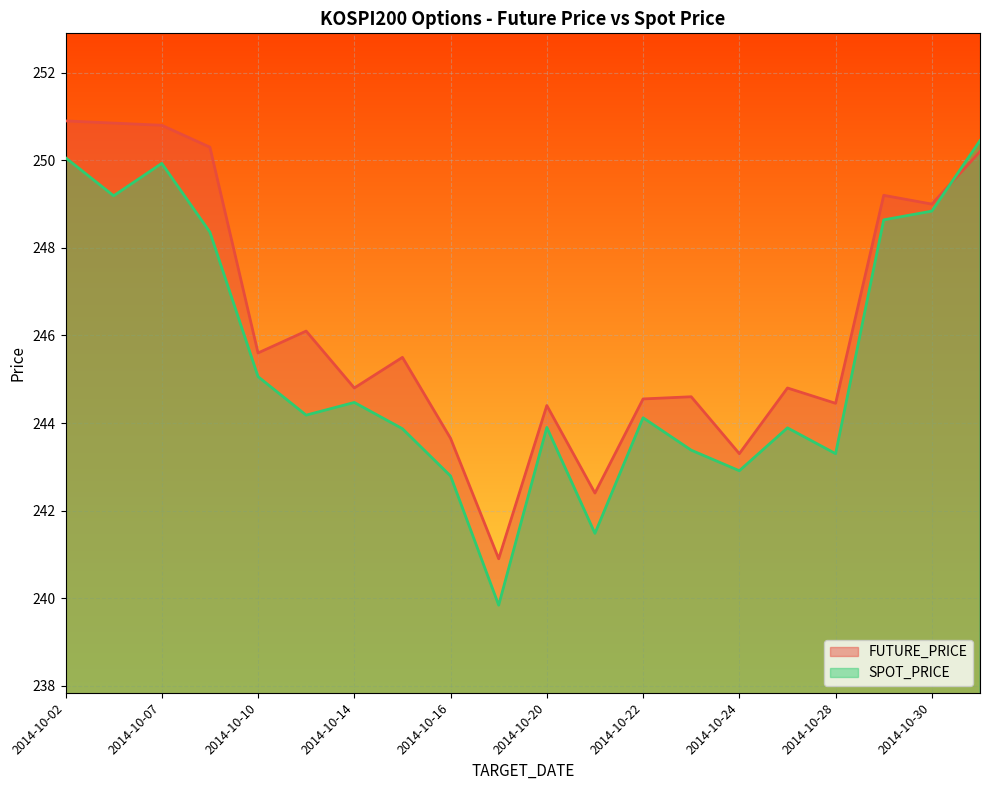

What is the difference between the maximum and minimum values in the SPOT_PRICE series?

10.6